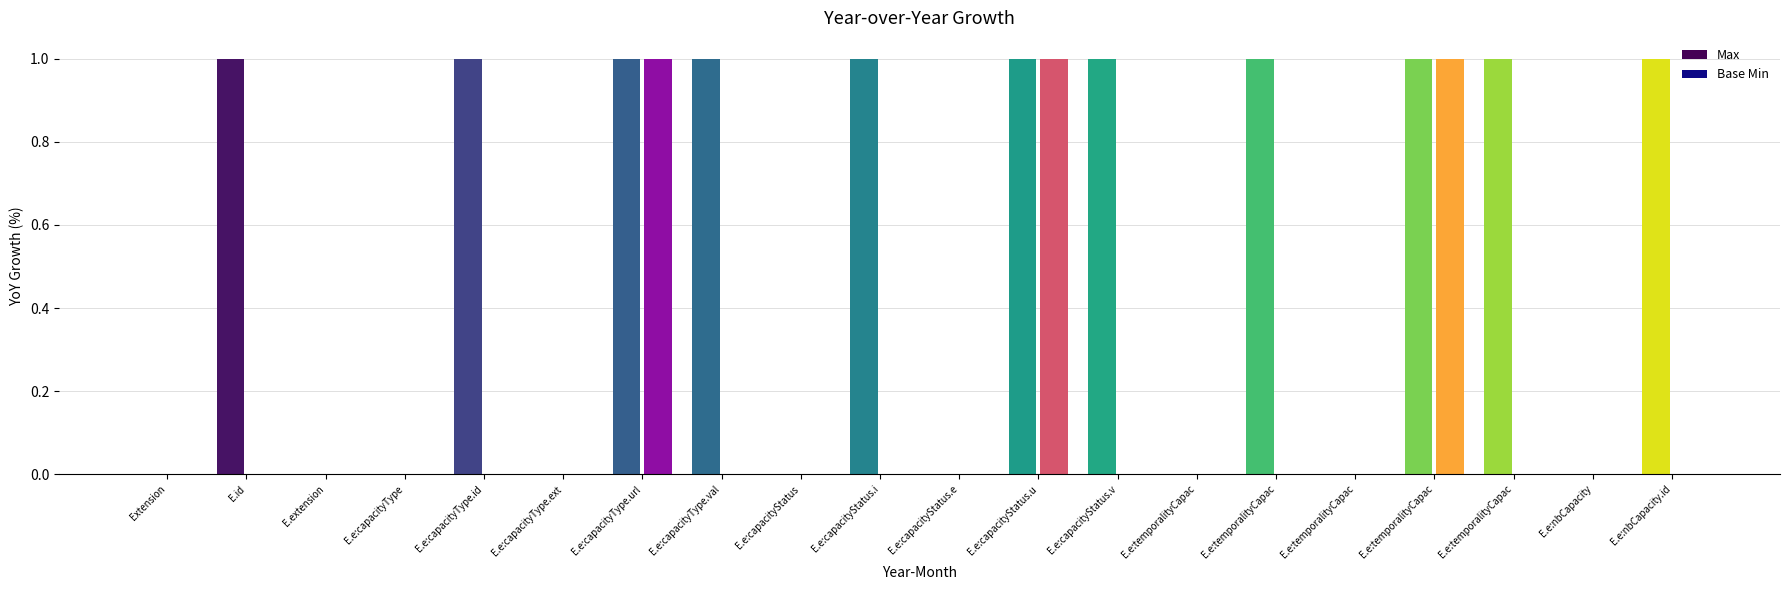

Rank the series at E.e:nbCapacity.id from lowest to highest value.

Base Min, Max